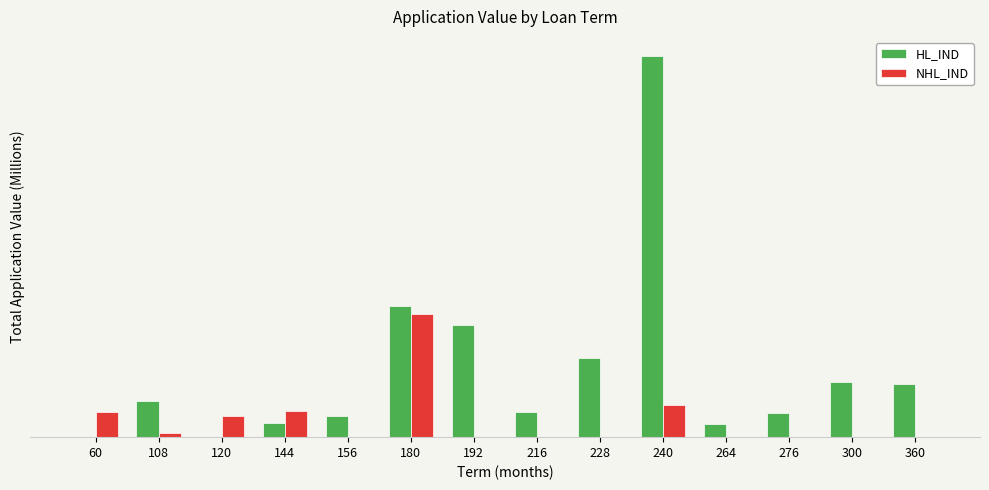

What are all the series names shown in the legend?

HL_IND, NHL_IND